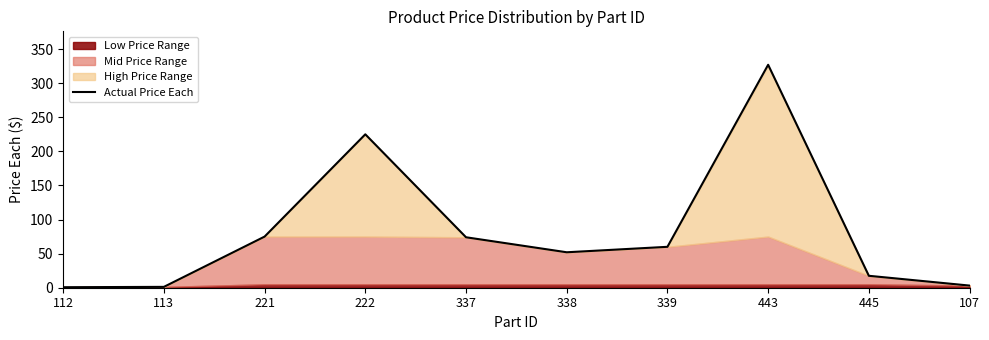

True or false: the data shows 0.8 at 112.

True